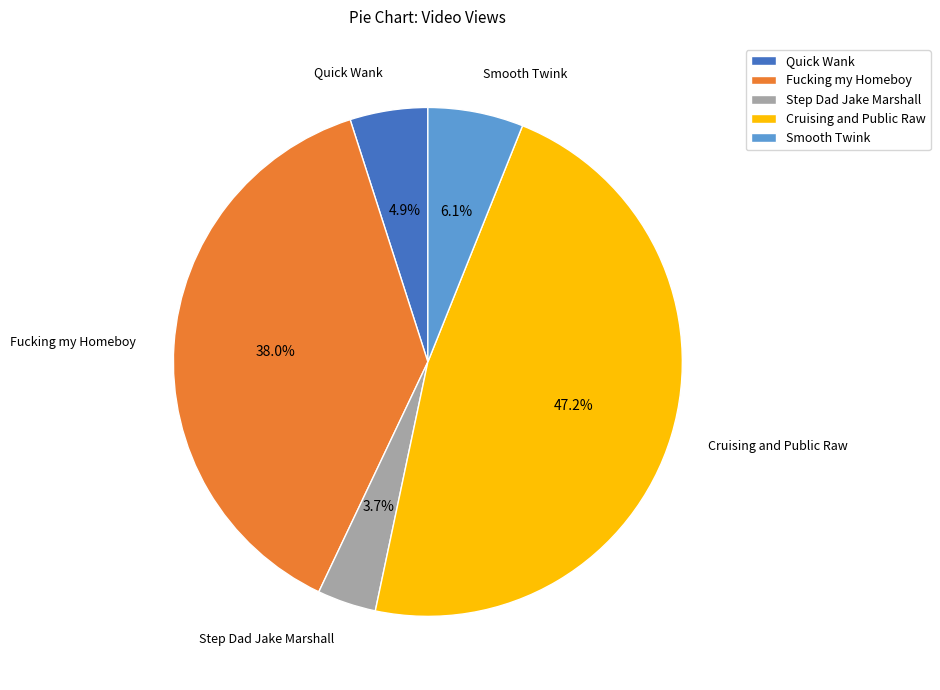

Which category has the biggest portion of the pie?

Cruising and Public Raw